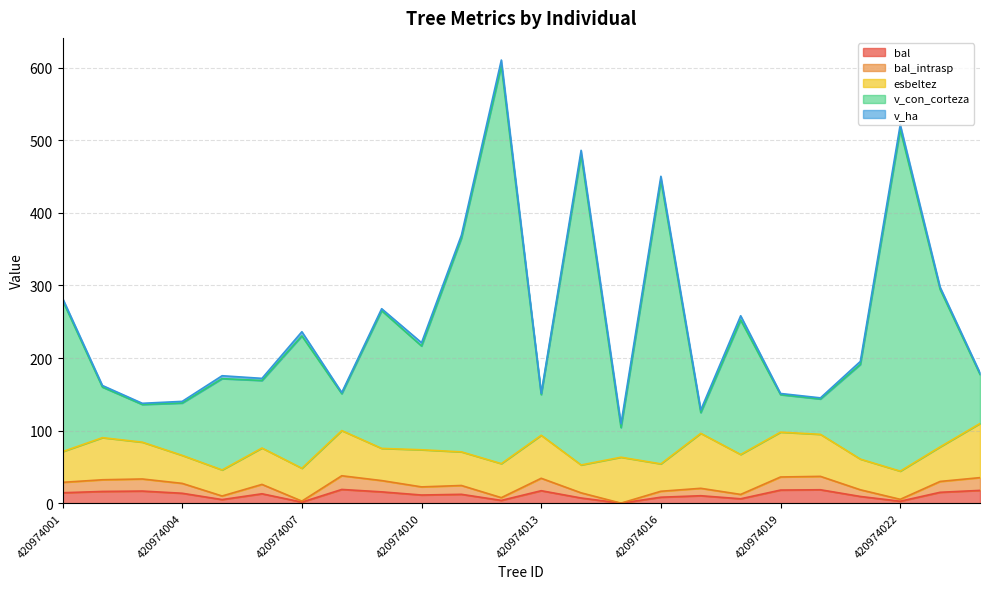

At how many categories does at least one series exceed 498?

2